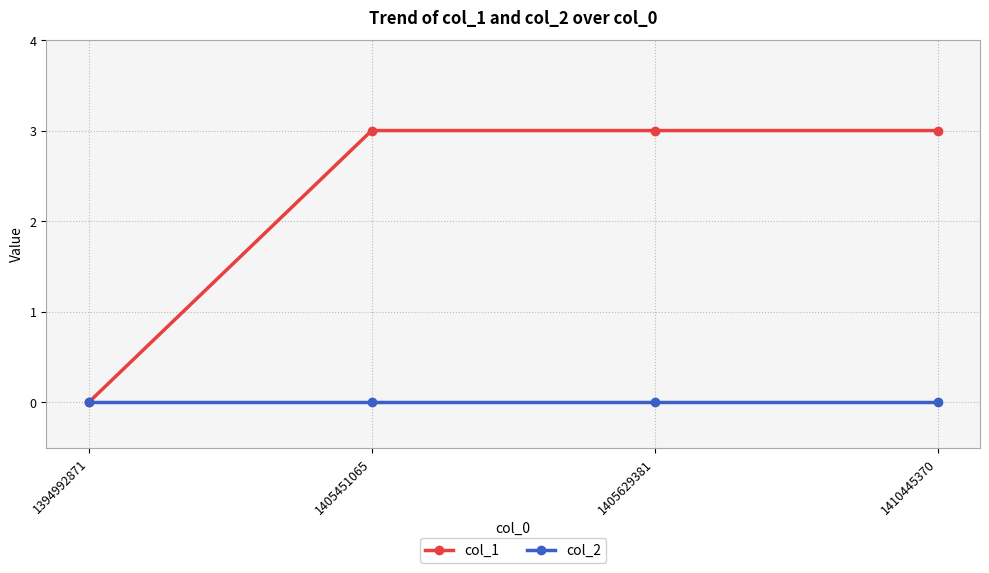

How many categories are shown in the chart?

4